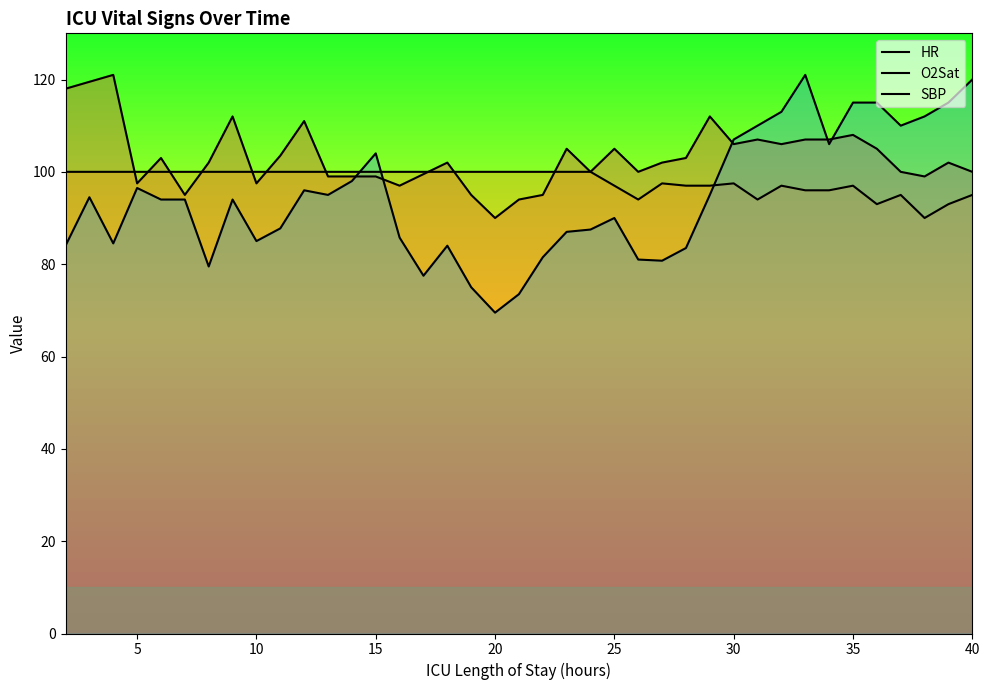

Does the chart display data point markers on the line(s)?

No